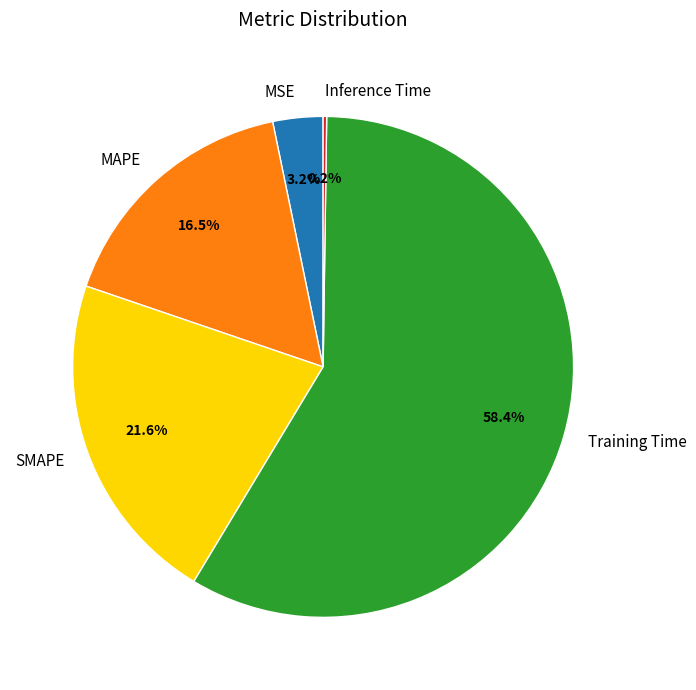

Which slice is the largest?

Training Time